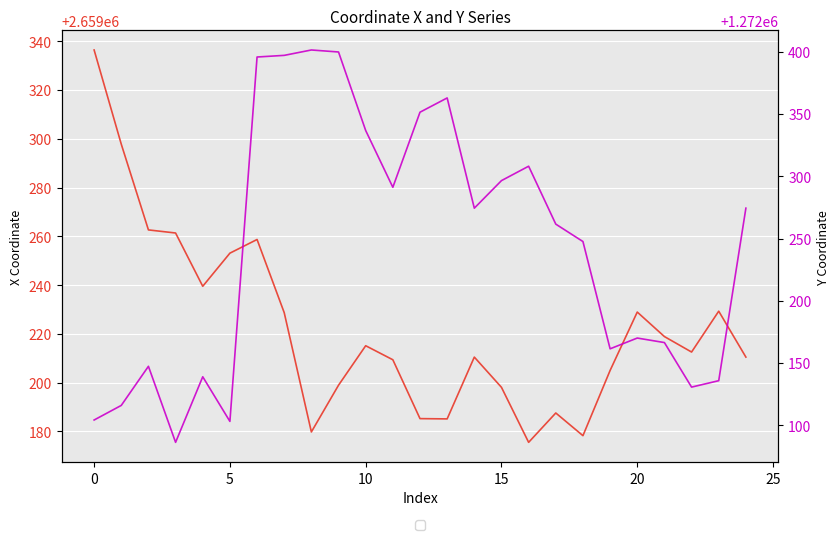

What is the spread (max minus min) of values at 16?

1386867.5